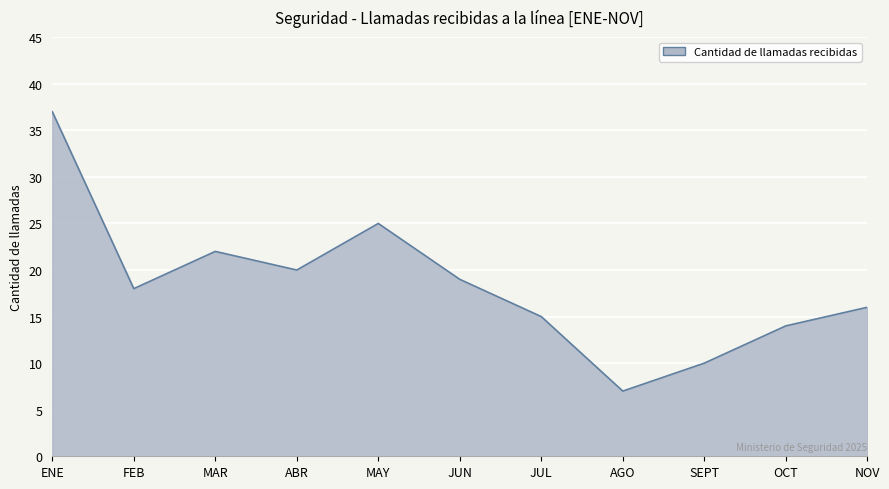

What is the greatest value displayed?

37